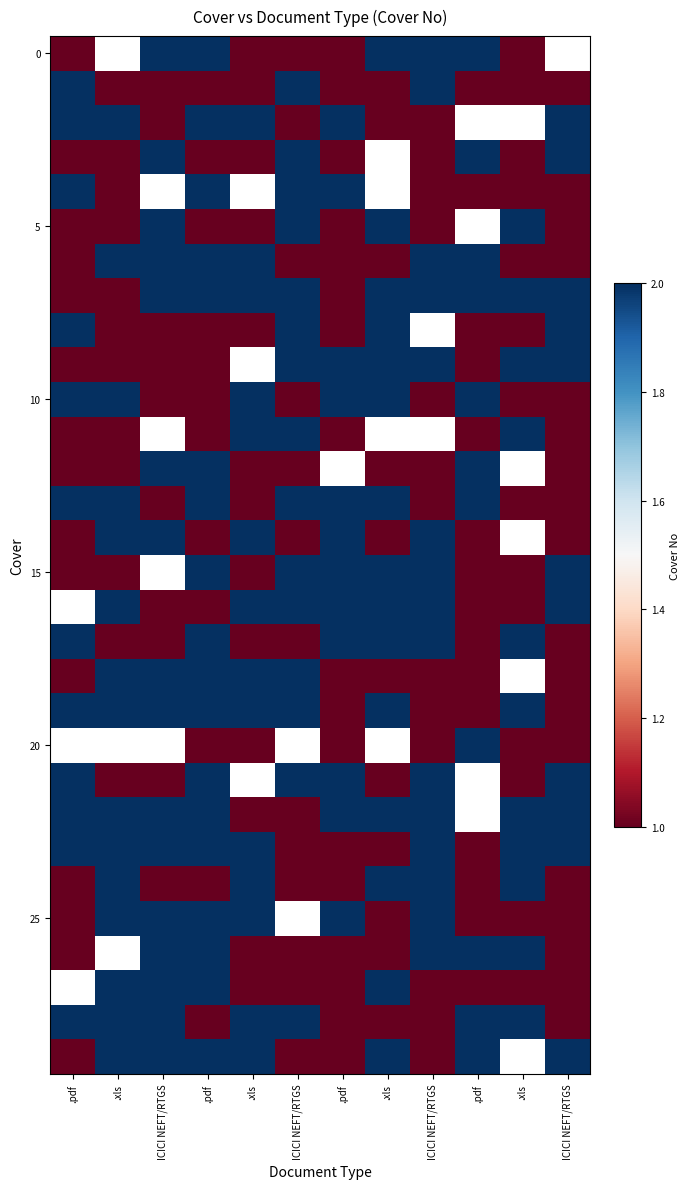

At how many categories does at least one series exceed 1?

12